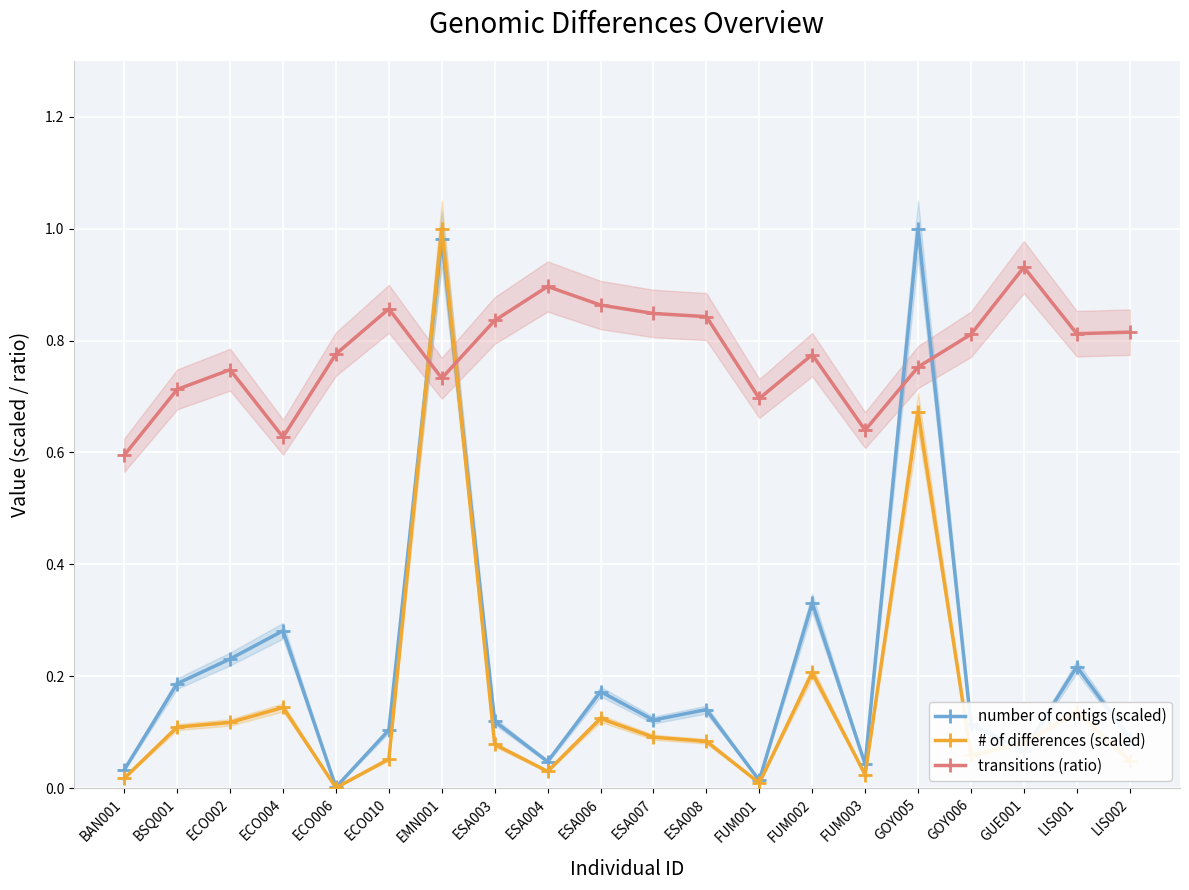

What position from the right is ESA008?

9